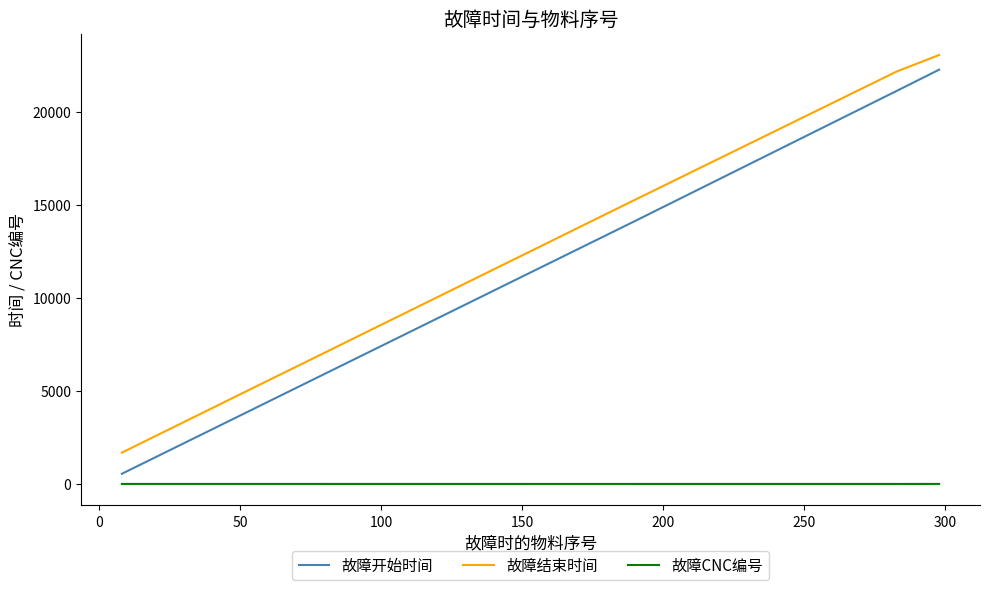

True or false: 故障开始时间 has more than 1 points higher than both neighbors.

False